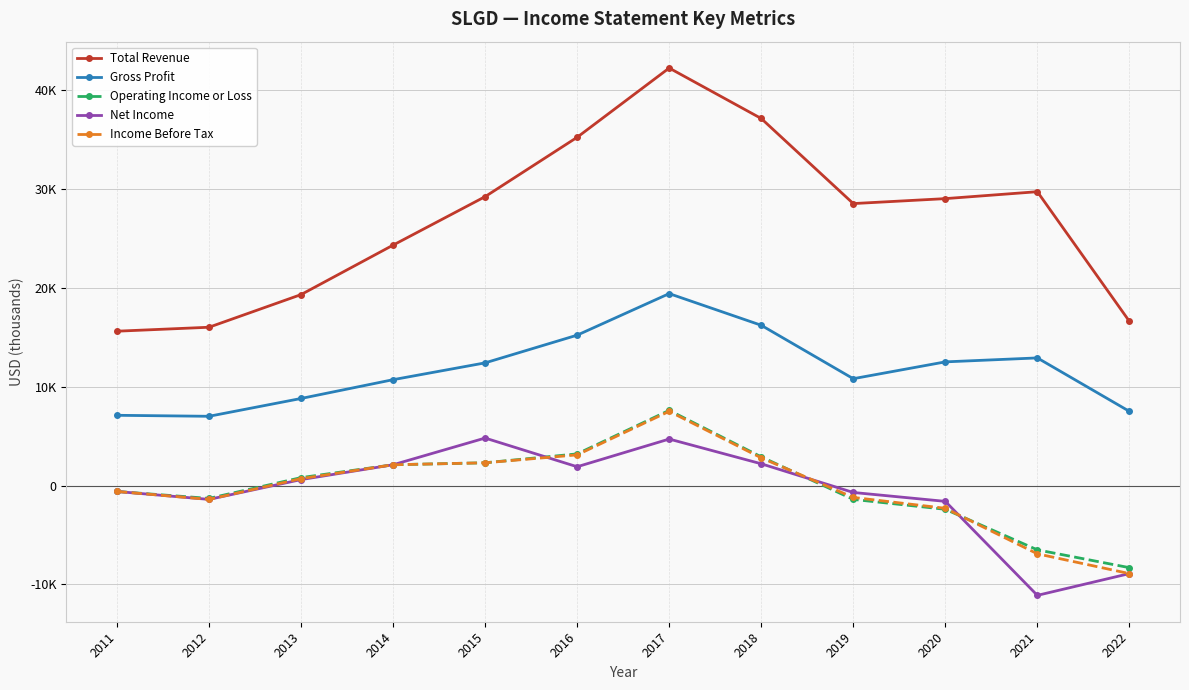

Is this an area chart (filled region under the line)?

No